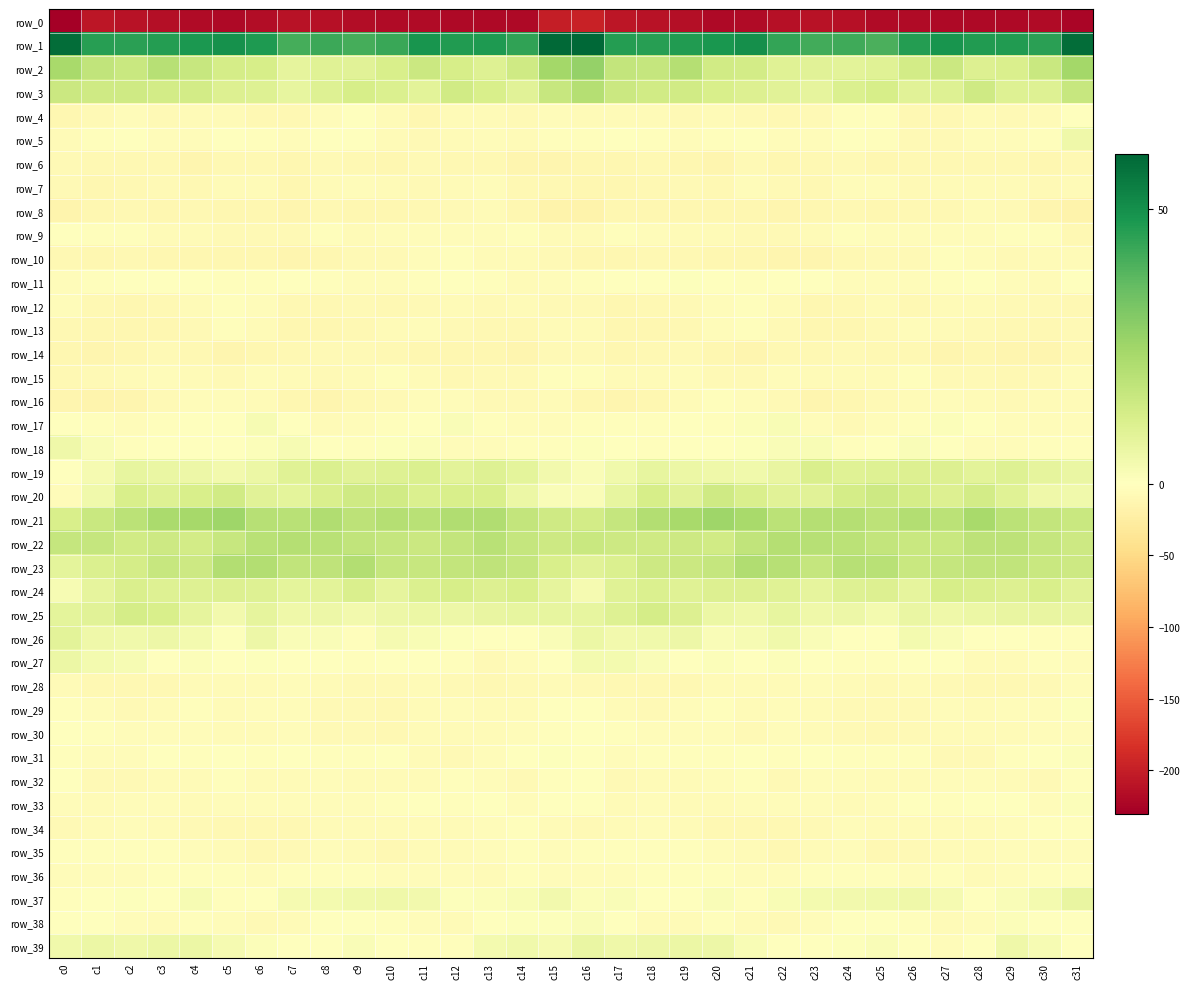

How many values in row_19 are below zero?

1